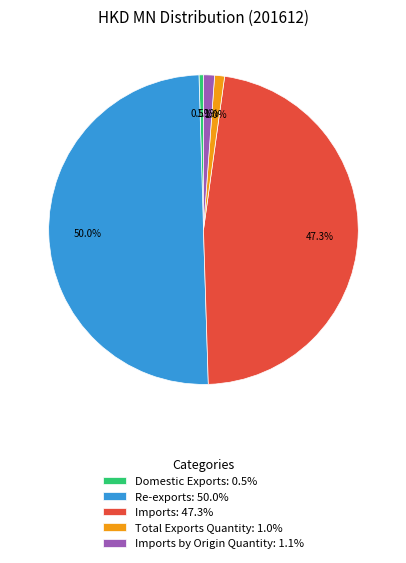

What percentage is NOT represented by Imports by Origin Quantity: 1.1%?

98.9%